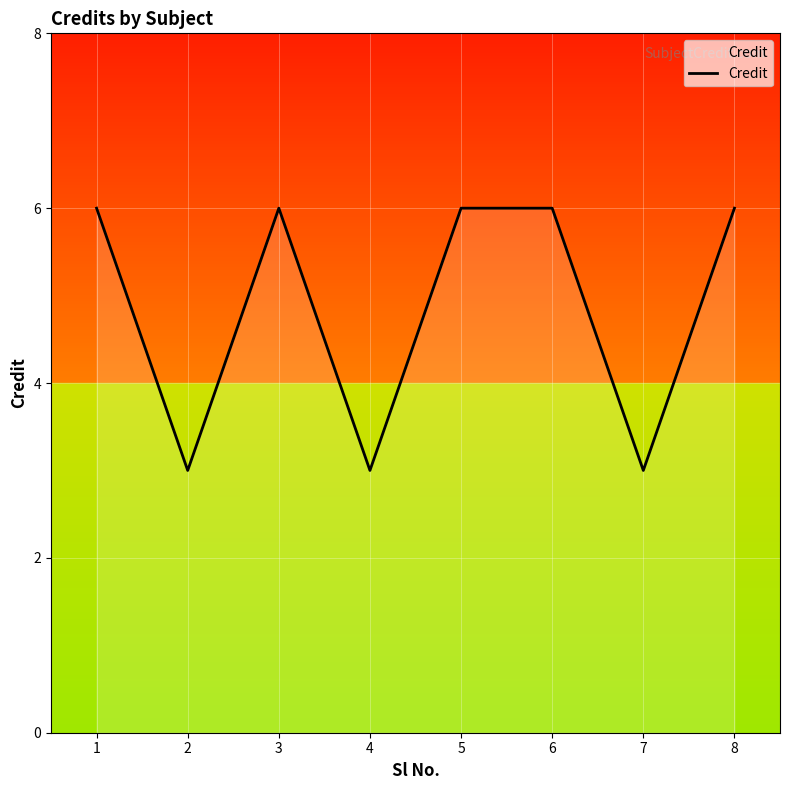

What is the minimum value shown in the chart?

3